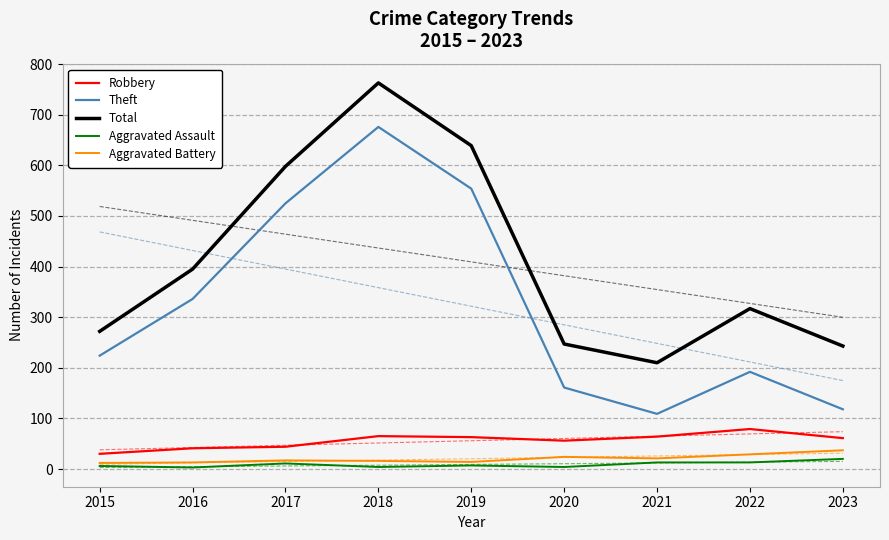

What is the value of the Aggravated Assault point at the 4th from the left?

4